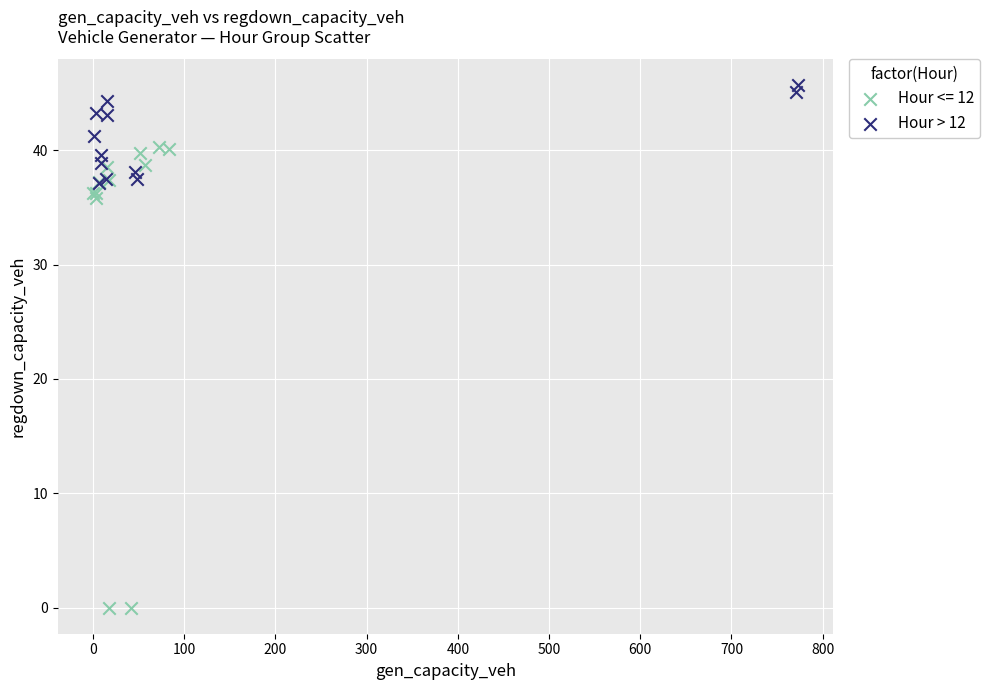

Which series has the largest Y range (max minus min)?

Hour <= 12